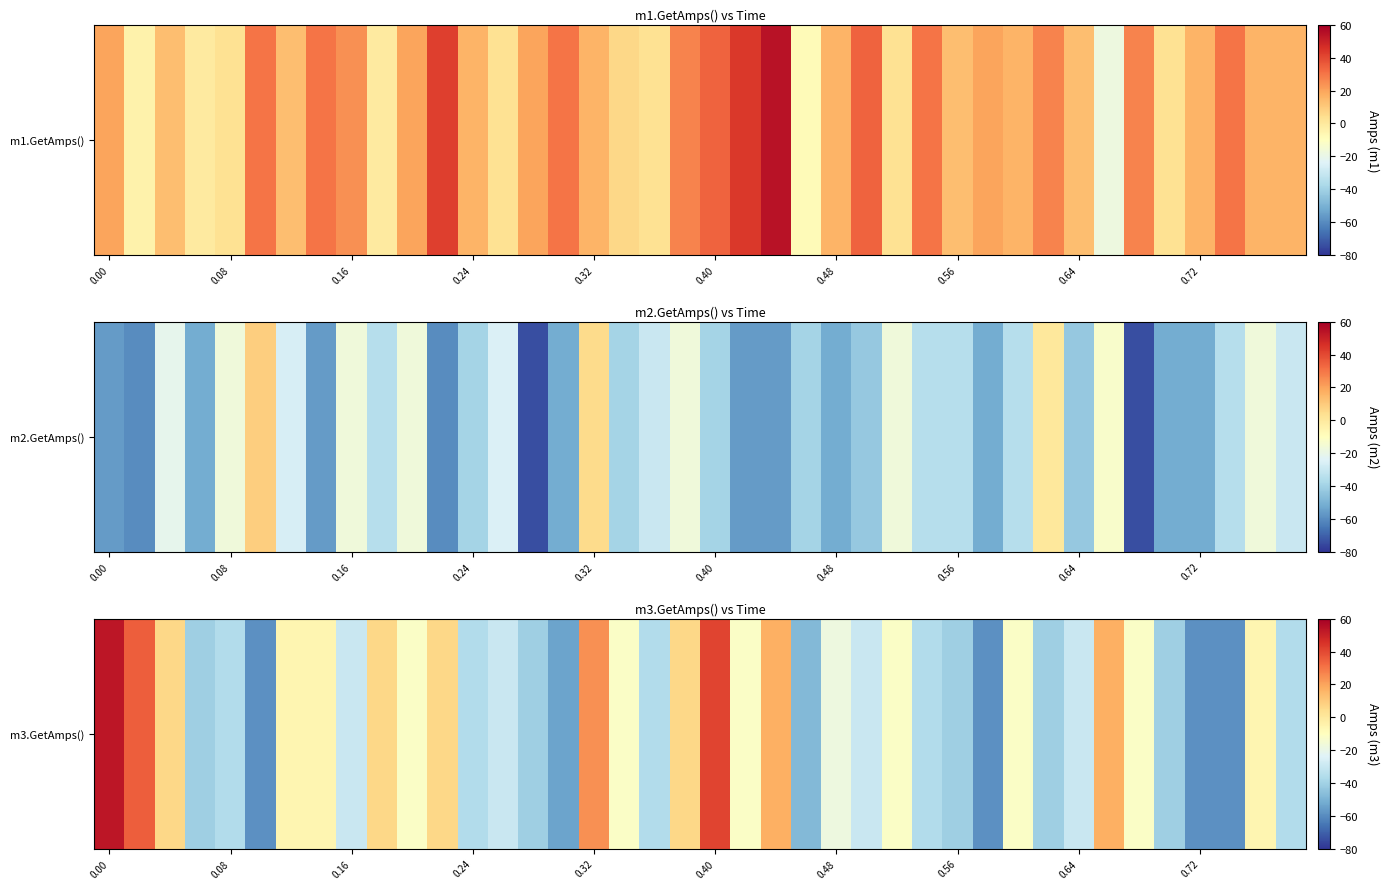

What is the greatest value displayed?

53